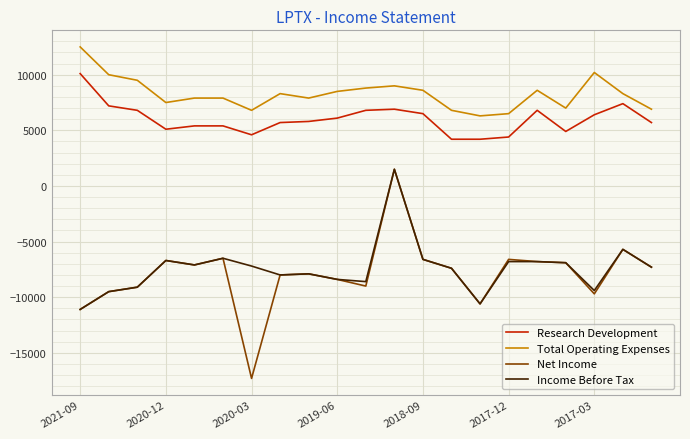

What is the maximum value shown in the chart?

12500